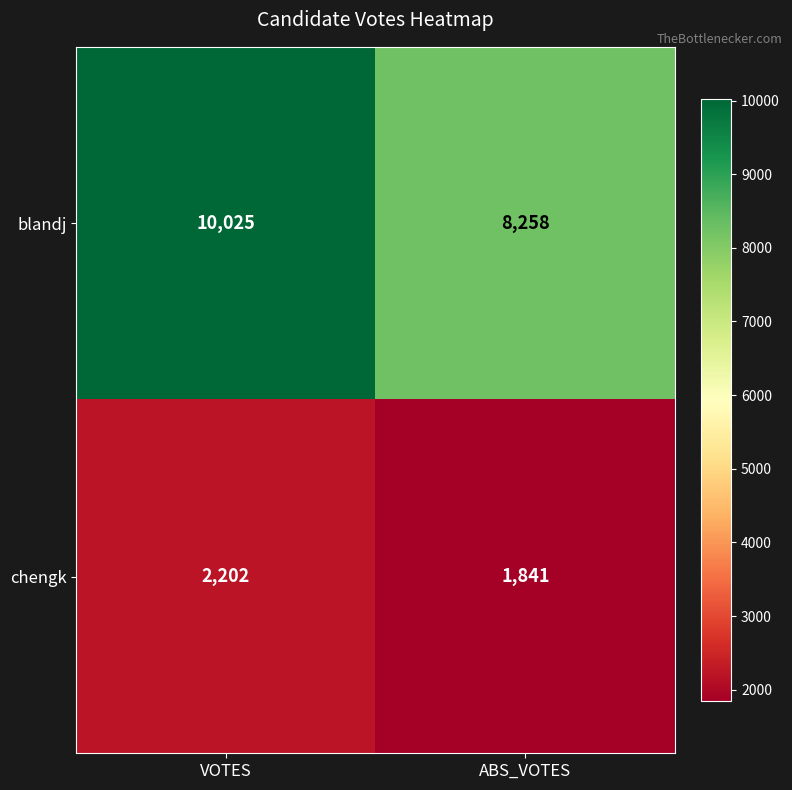

At how many categories does at least one series exceed 2813?

2